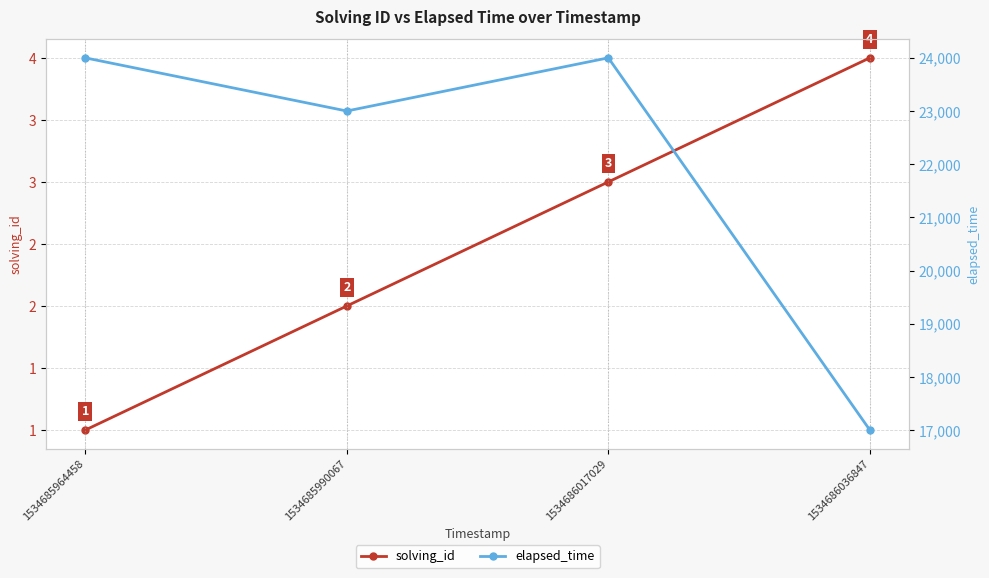

Between 1534686017029 and 1534686036847, which series saw the biggest shift?

elapsed_time